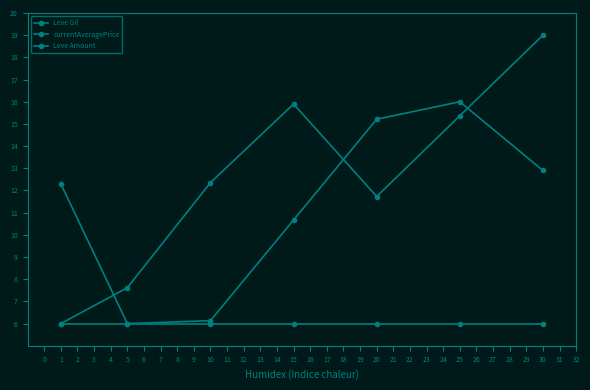

True or false: Leve Amount and currentAveragePrice intersect in this chart.

False